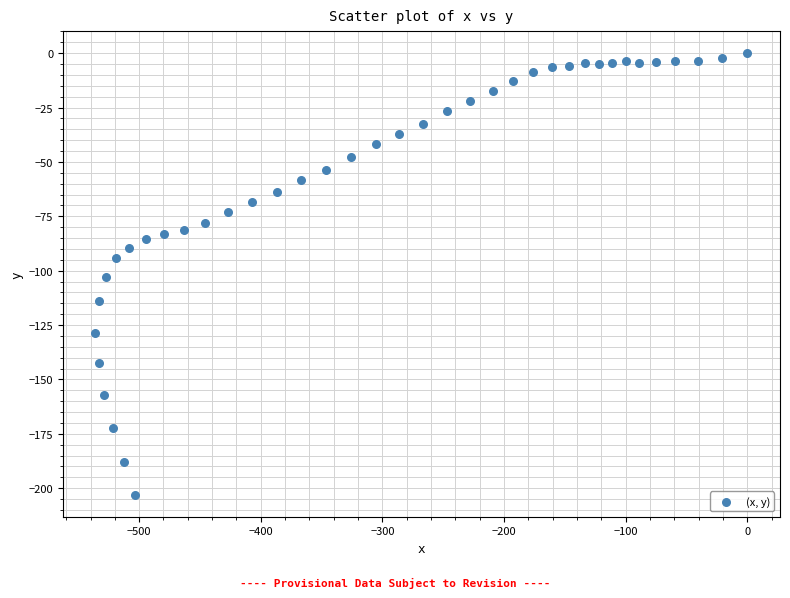

What is the range of X values (max minus min)?

535.9